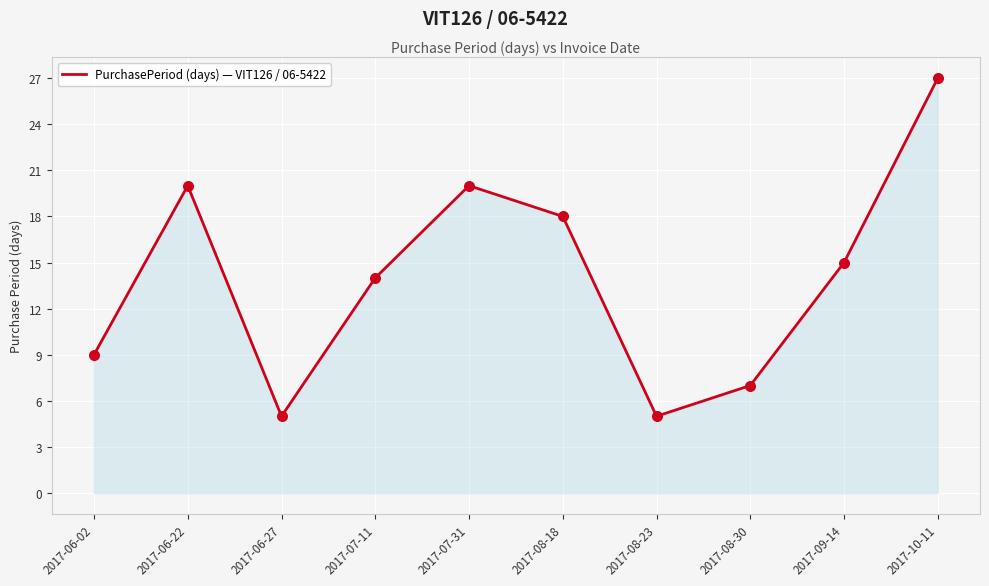

Between 2017-06-22 and 2017-08-23, which is larger?

2017-06-22